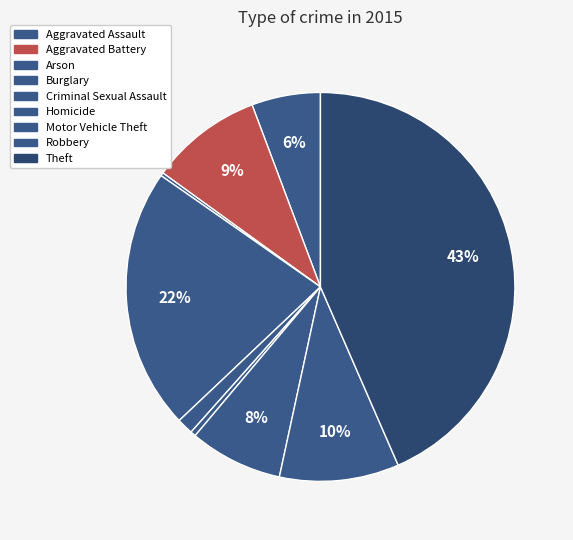

What is the smallest slice in the pie chart?

Arson